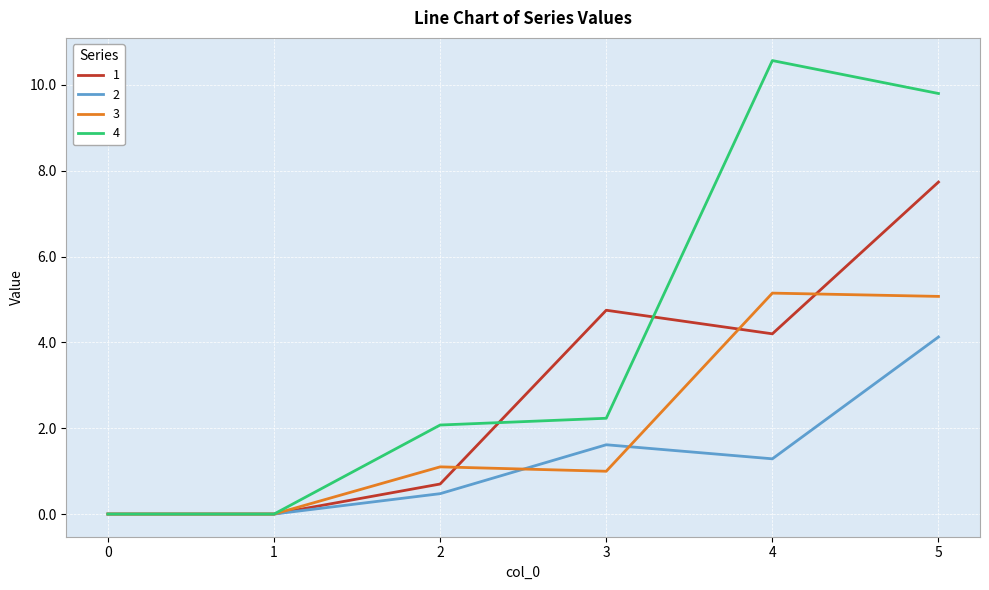

True or false: 3 has a value of 5.1 at 4.

True